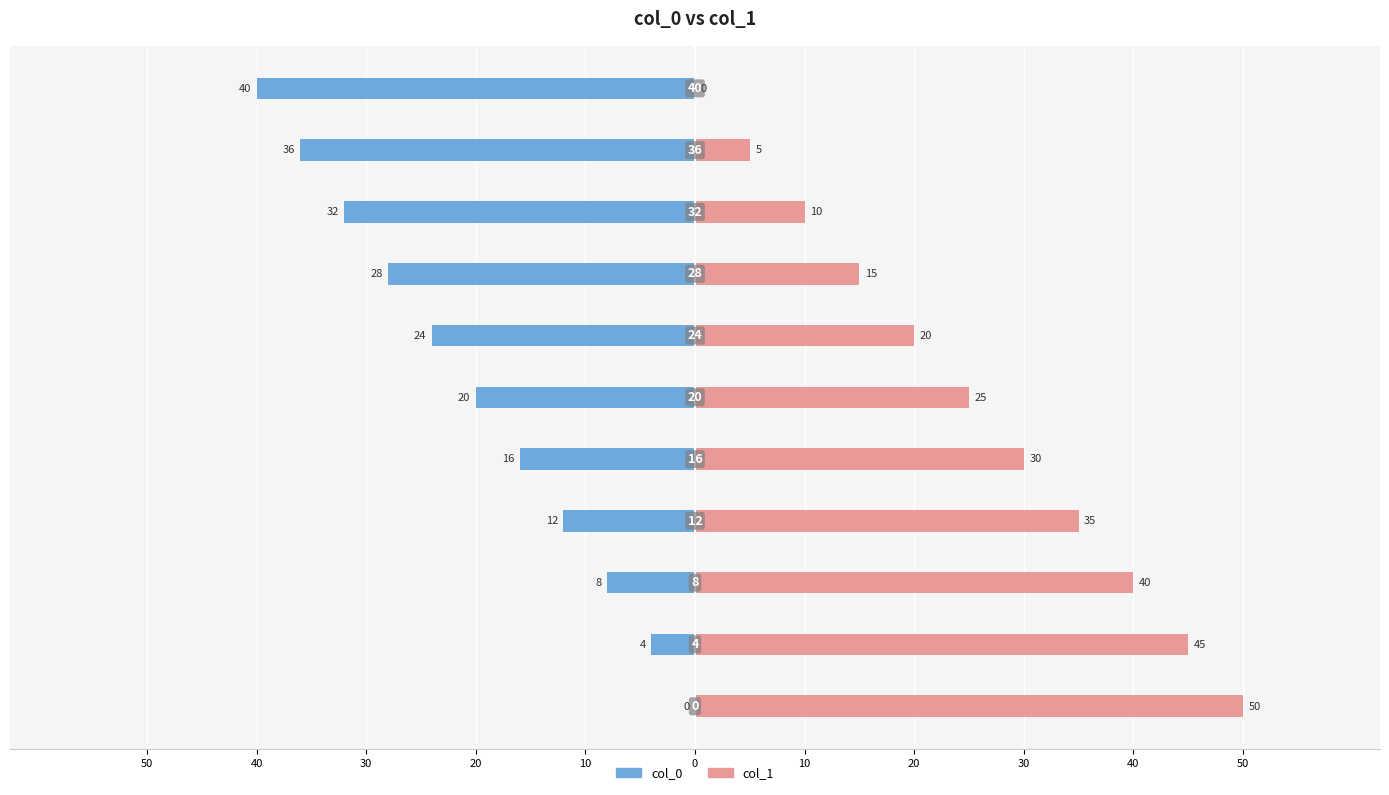

Reading left to right, extract all data points from this chart.

col_0: 50=0	40=-4	30=-8	20=-12	10=-16	0=-20	10=-24	20=-28	30=-32	40=-36	50=-40
col_1: 50=50	40=45	30=40	20=35	10=30	0=25	10=20	20=15	30=10	40=5	50=0